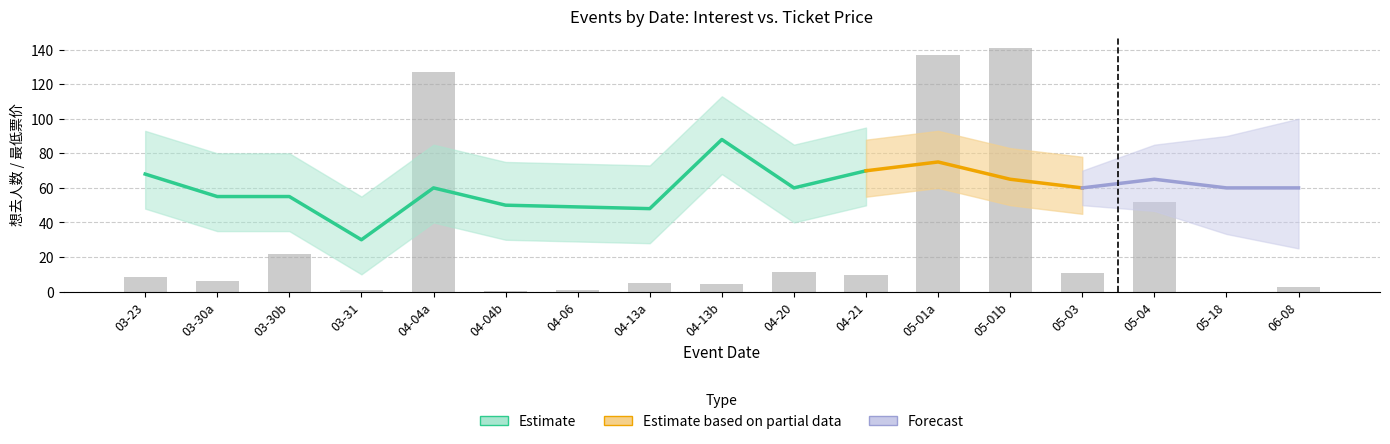

What is the sum of all values?

539.7